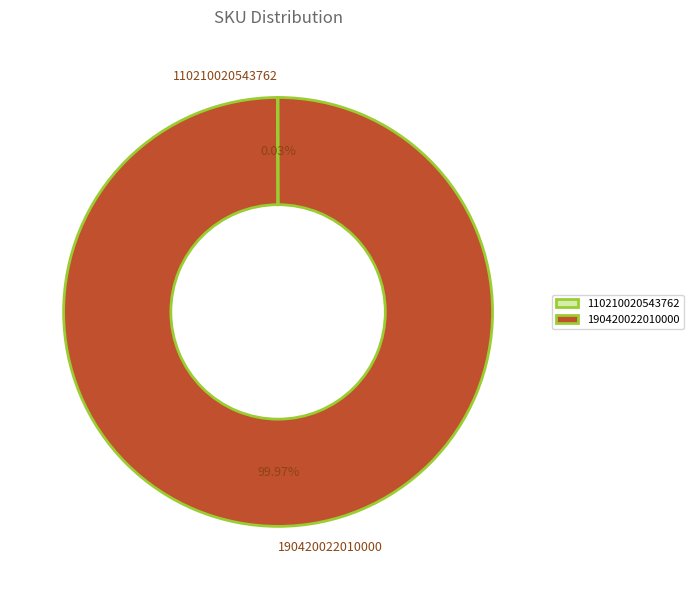

What is the largest slice in the pie chart?

190420022010000